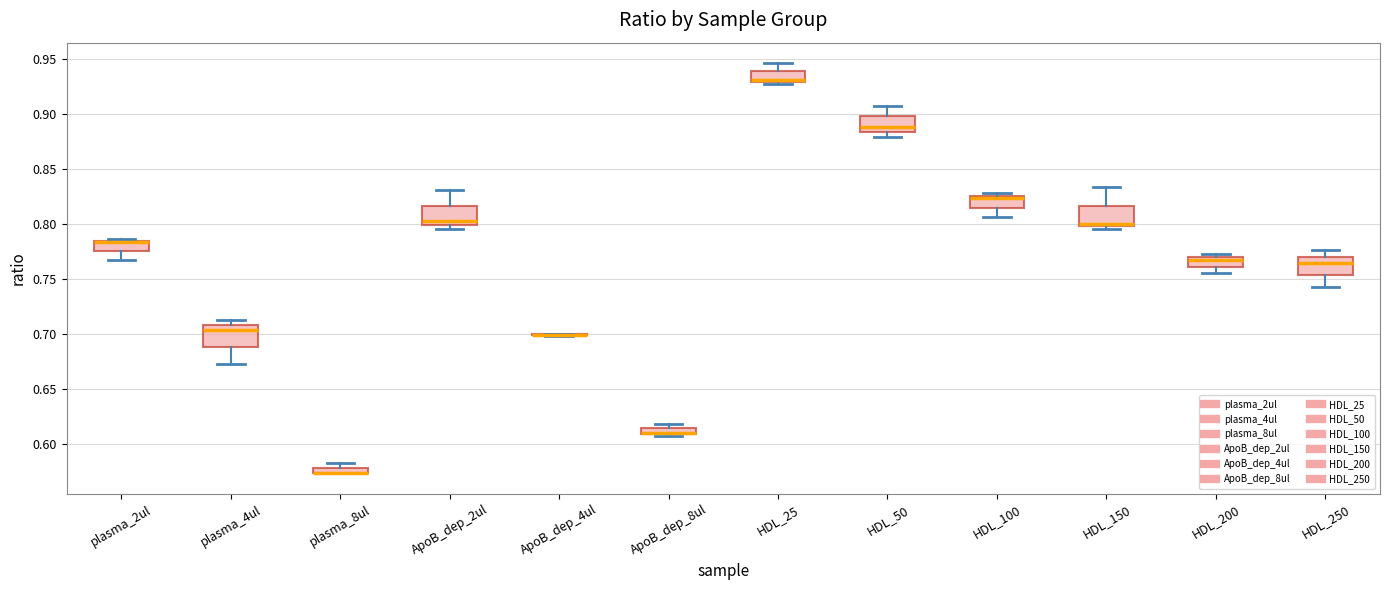

Where does the lower whisker of the box for HDL_200 end on the y-axis? The values are not printed on the chart, so give them approximately, as read against the axis.

0.755